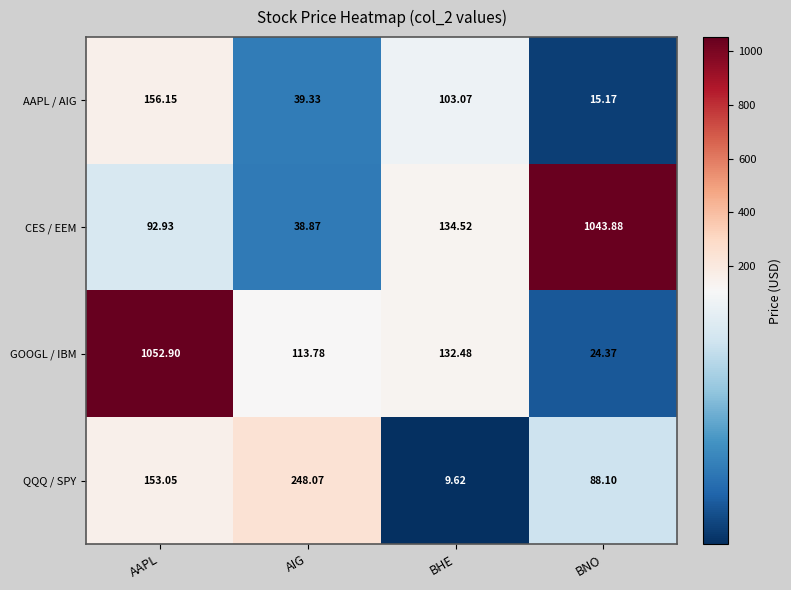

What is the spread (max minus min) of values at AIG?

209.2